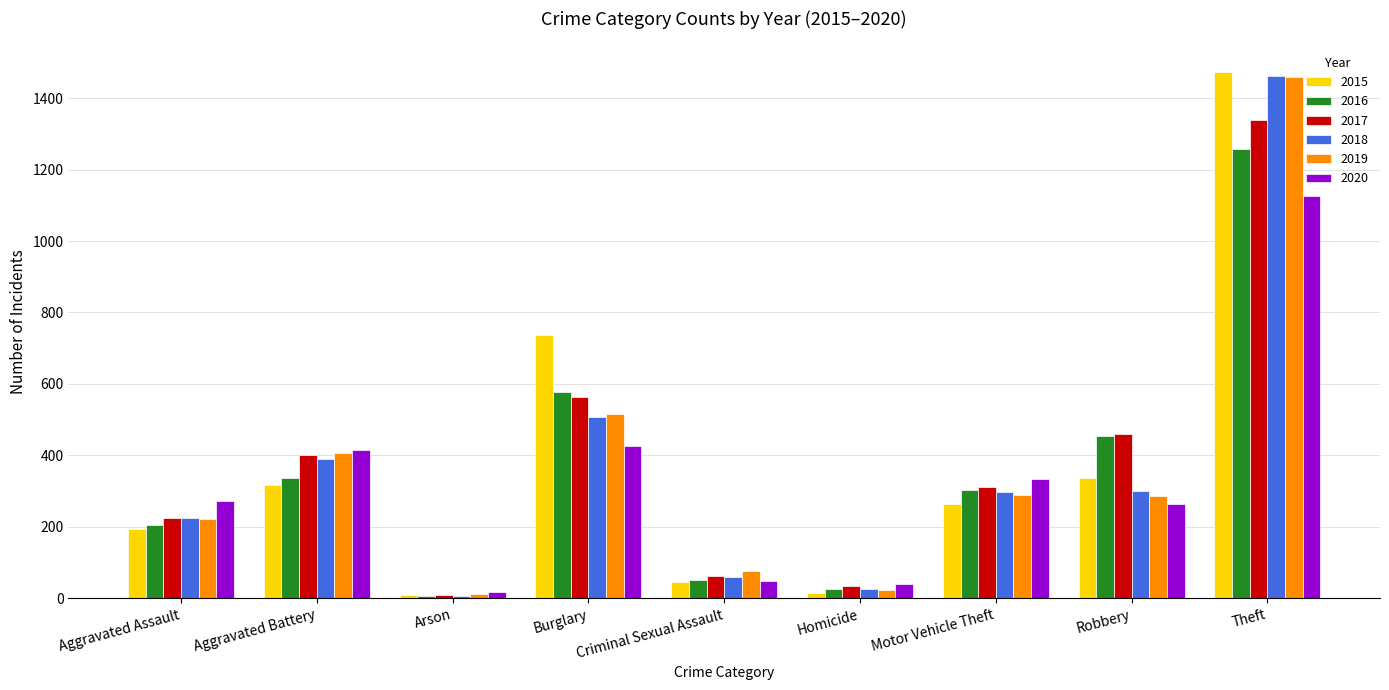

What value does the 2020 series have at Homicide, to the nearest 50?

50